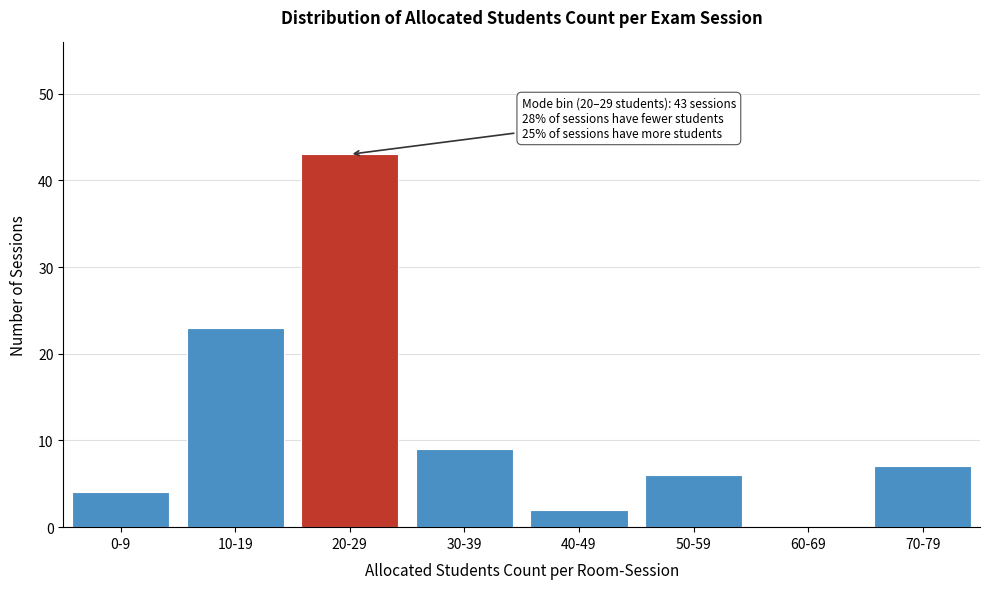

Reading left to right, extract all data points from this chart.

0-9=4	10-19=23	20-29=43	30-39=9	40-49=2	50-59=6	60-69=0	70-79=7